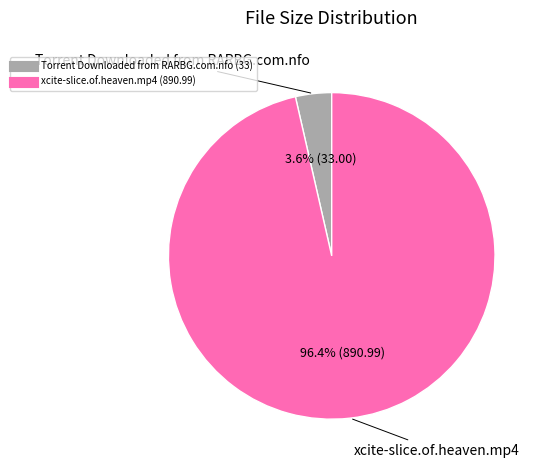

To the nearest percent, what is the difference between the largest and smallest slice percentages?

93%